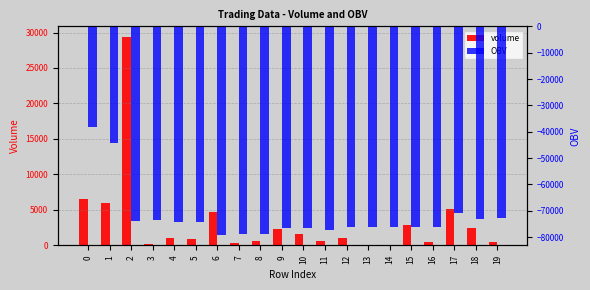

The OBV series shows -72853.8 at 19. True or false?

True